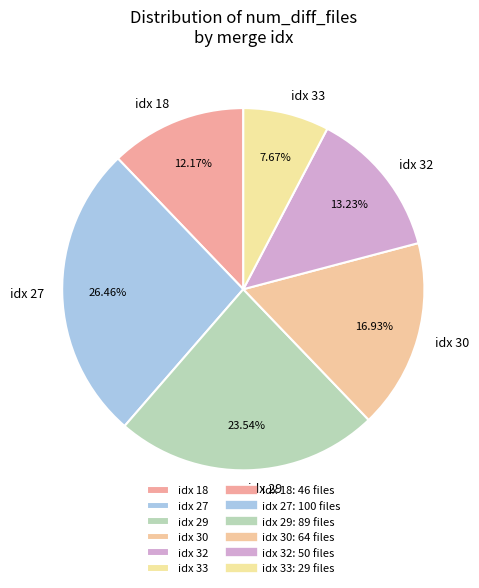

How many segments does this pie chart have?

6